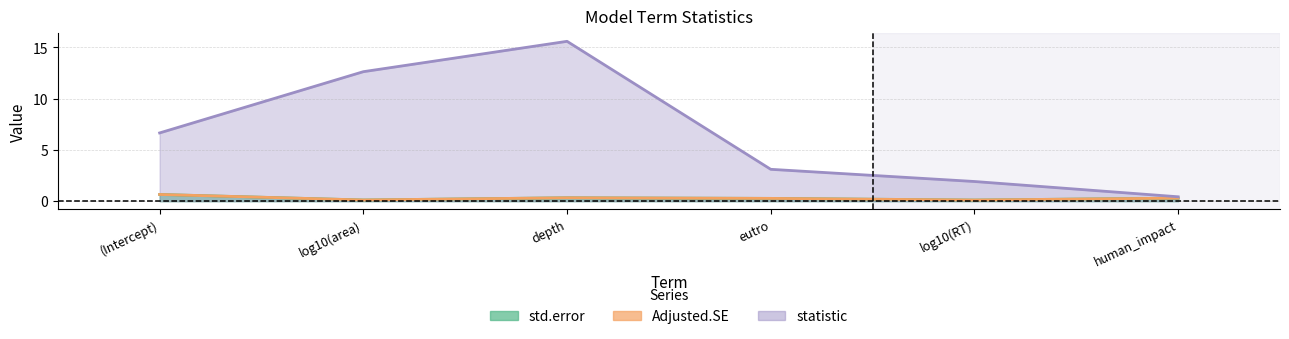

Reading left to right, what are all the values shown in this chart?

std.error: 0.7	0.1	0.3	0.3	0.1	0.3
Adjusted.SE: 0.7	0.1	0.3	0.3	0.1	0.3
statistic: 6.7	12.6	15.6	3.1	1.9	0.4